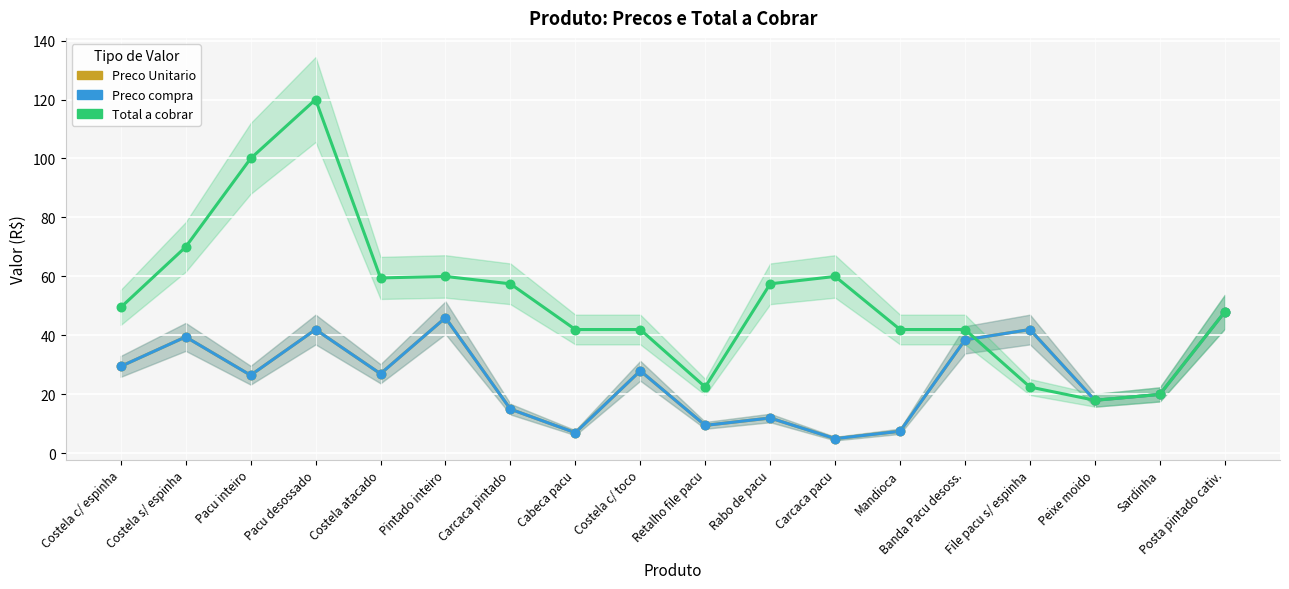

Which series contains the highest Y value?

Total a cobrar